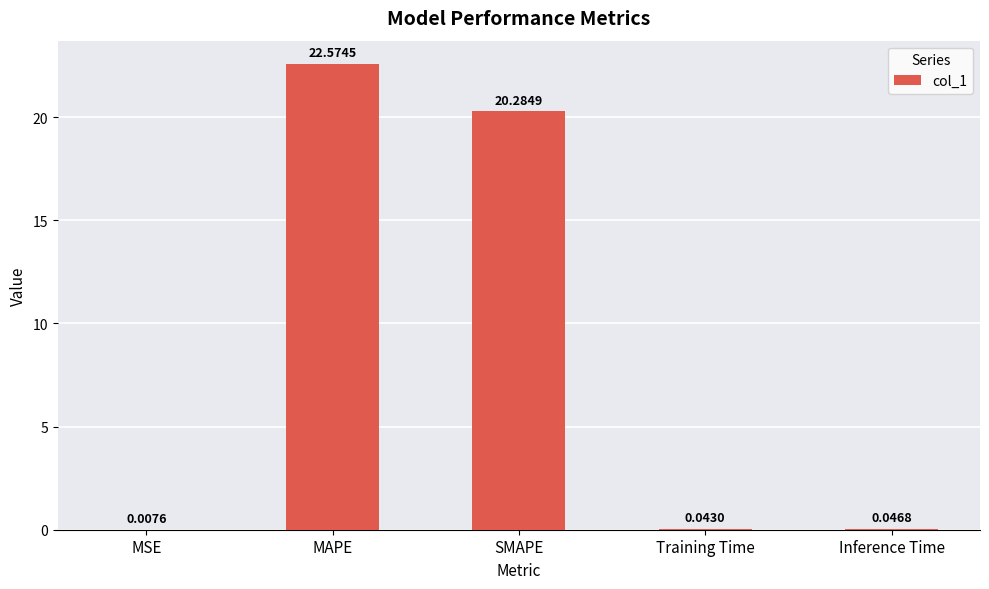

Between Inference Time and MSE, which is larger?

Inference Time